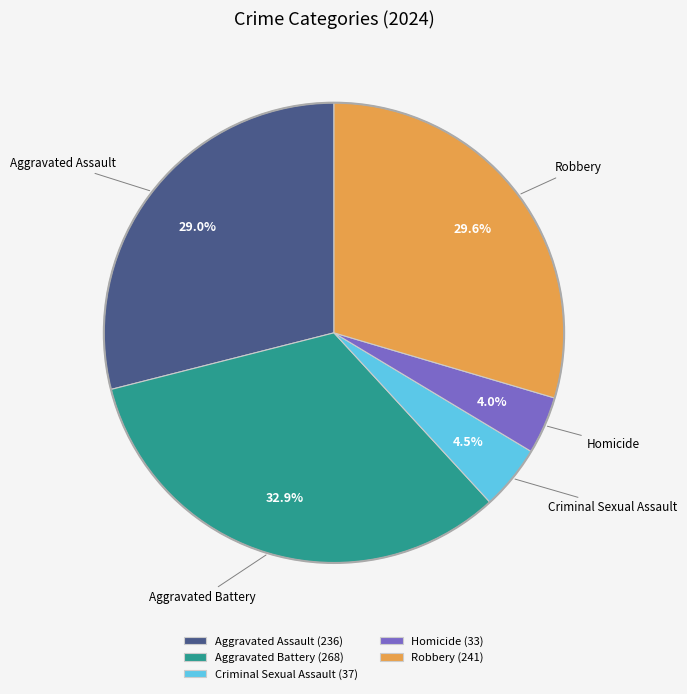

Between Aggravated Assault (236) and Robbery (241), which is larger?

Robbery (241)